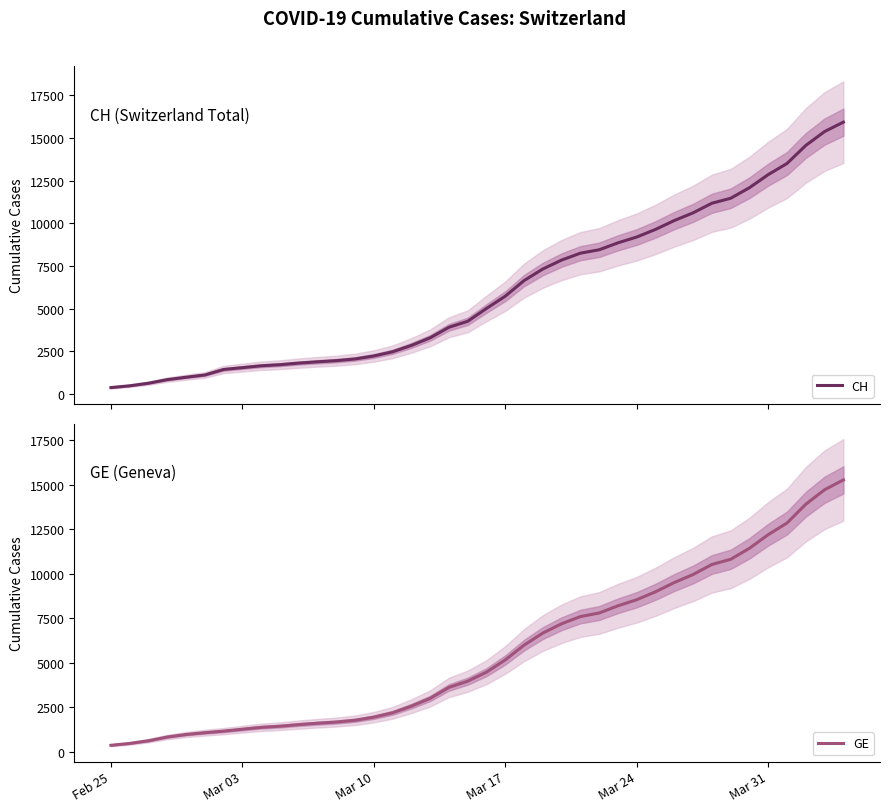

Is this an area chart (filled region under the line)?

No